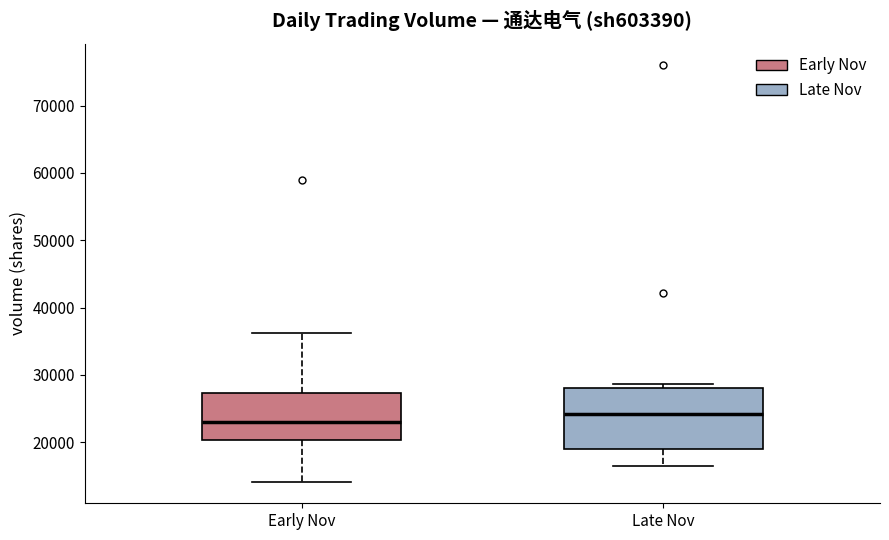

Which box has the lowest median line?

Early Nov